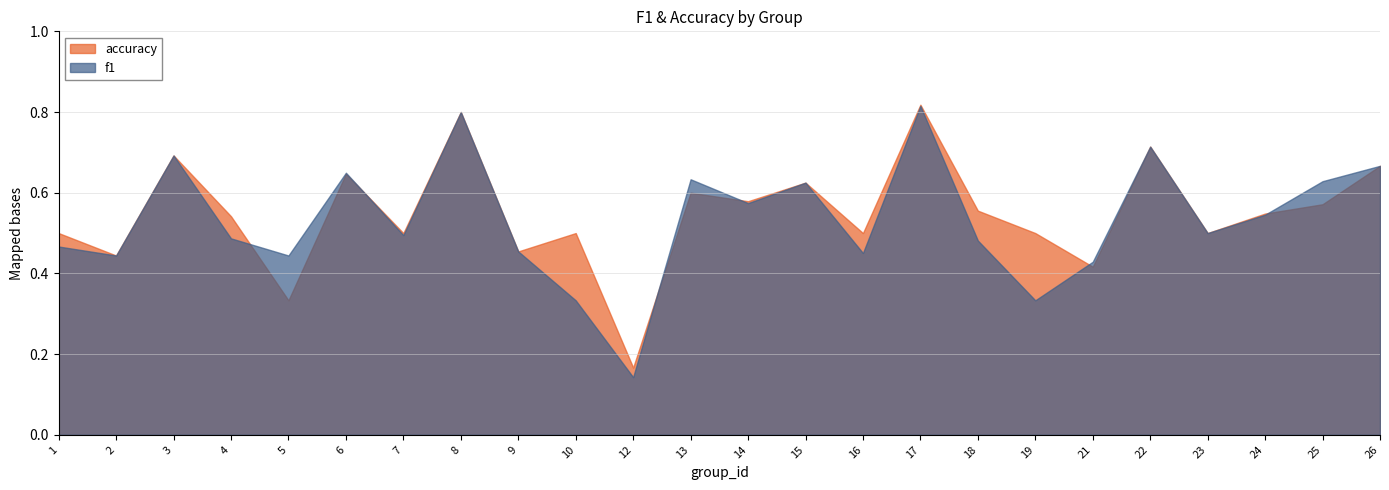

Reading right to left, list all the values displayed in this chart.

f1: 26=0.7	25=0.6	24=0.5	23=0.5	22=0.7	21=0.4	19=0.3	18=0.5	17=0.8	16=0.5	15=0.6	14=0.6	13=0.6	12=0.1	10=0.3	9=0.5	8=0.8	7=0.5	6=0.6	5=0.4	4=0.5	3=0.7	2=0.4	1=0.5
accuracy: 26=0.7	25=0.6	24=0.5	23=0.5	22=0.7	21=0.4	19=0.5	18=0.6	17=0.8	16=0.5	15=0.6	14=0.6	13=0.6	12=0.2	10=0.5	9=0.5	8=0.8	7=0.5	6=0.6	5=0.3	4=0.5	3=0.7	2=0.4	1=0.5